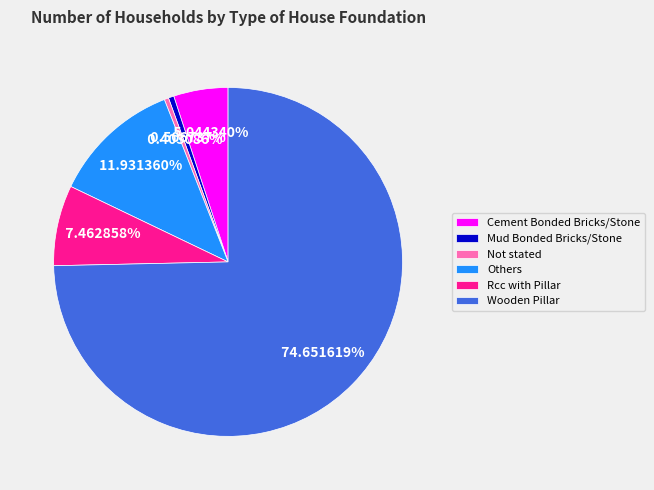

Which has a higher value, Not stated or Others?

Others